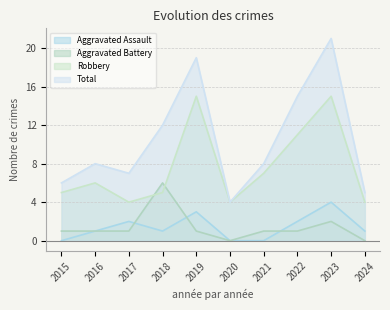

Which series has the largest total across all categories?

Total